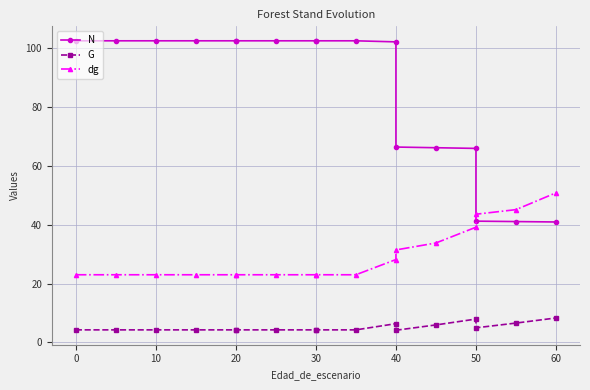

Rank the series by their average value, from highest to lowest.

N, dg, G